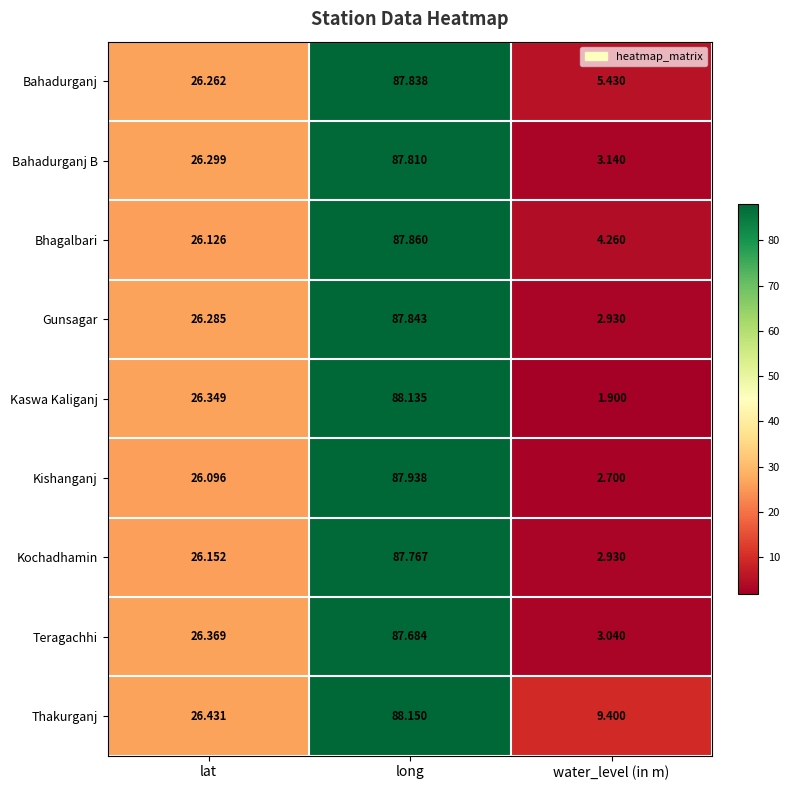

Which series changed the most between lat and water_level (in m)?

Kaswa Kaliganj